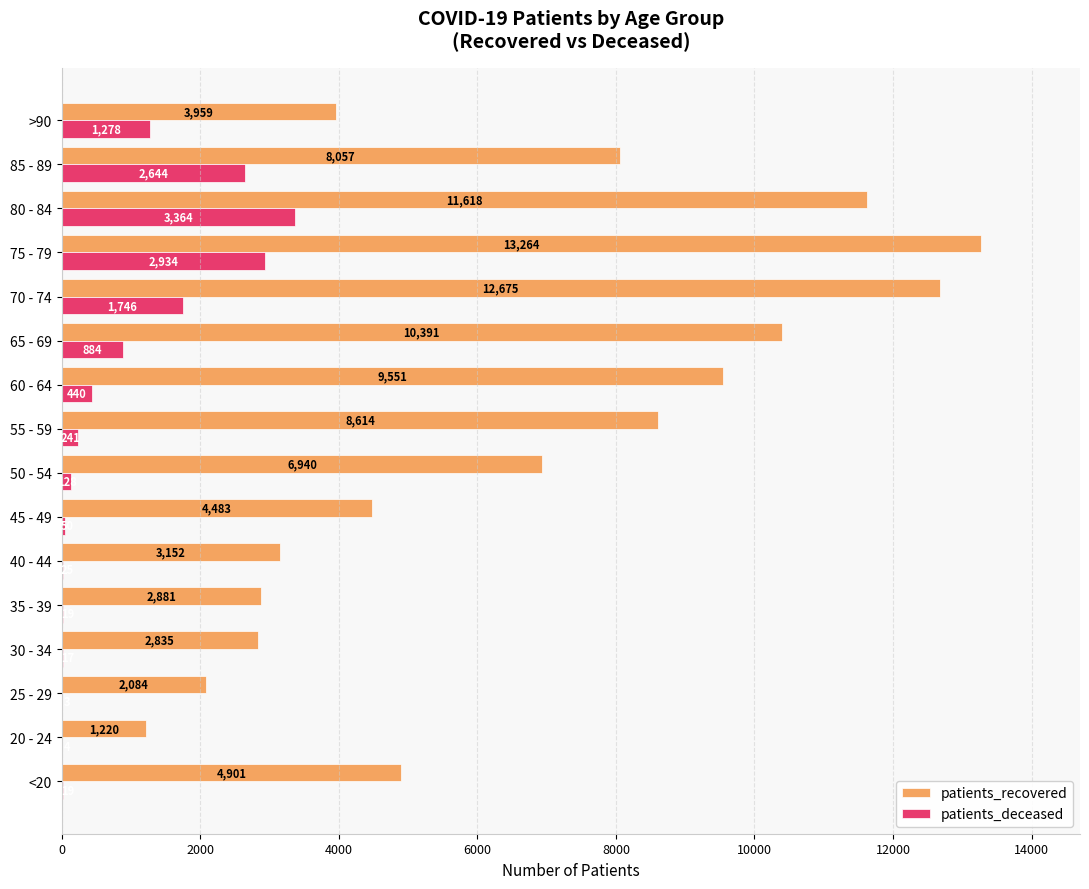

Between 20 - 24 and 75 - 79, which series saw the biggest shift?

patients_recovered